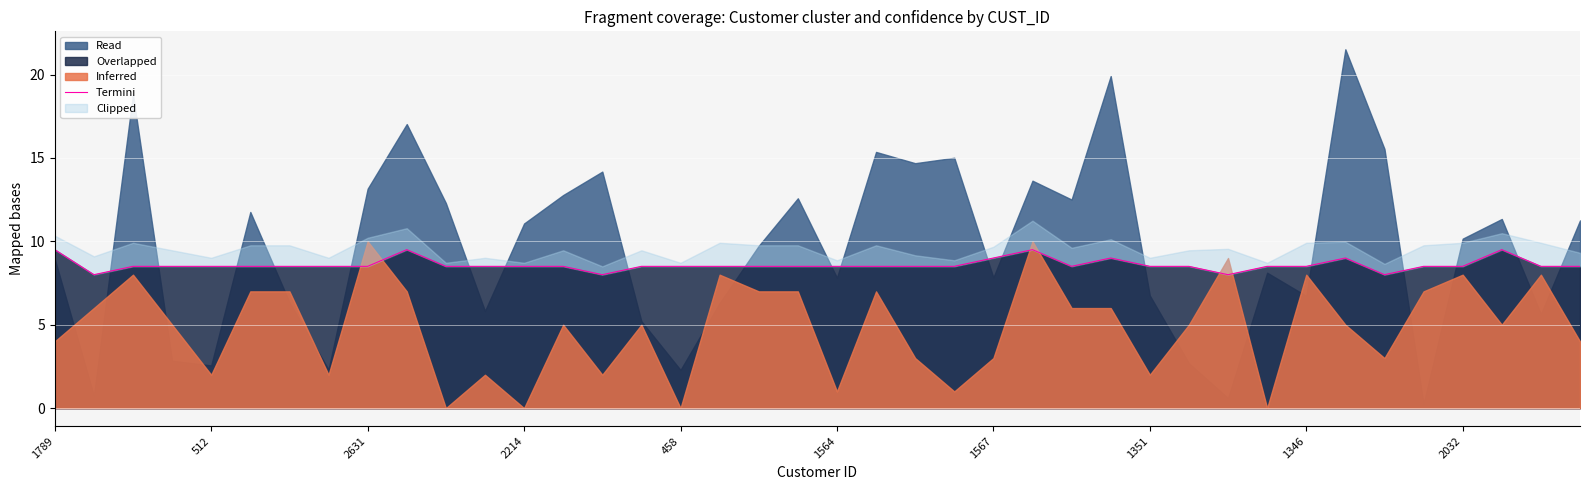

True or false: Overlapped has a value of 9.0 at 1567.

True